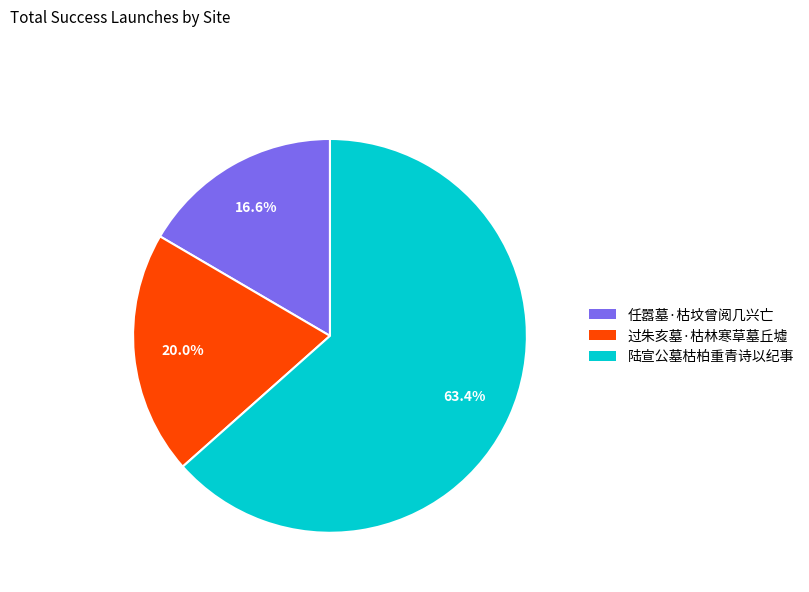

What percentage is the 任嚣墓·枯坟曾阅几兴亡 slice, to the nearest percent?

17%